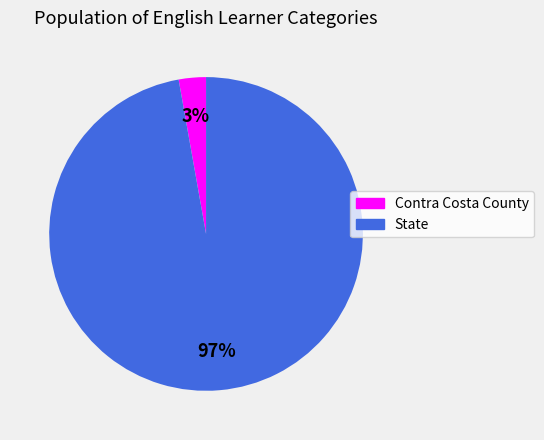

Does Contra Costa County represent more than half of the total?

No